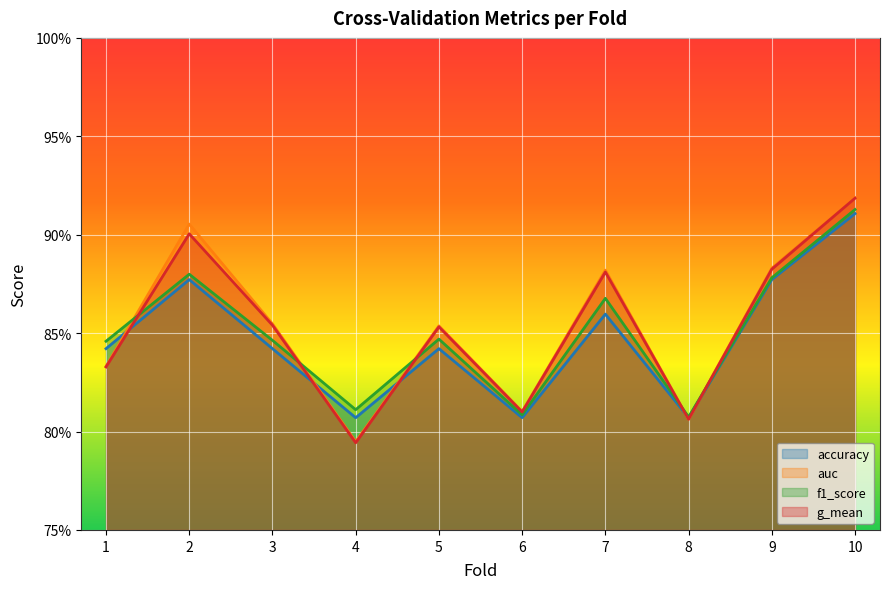

True or false: accuracy and f1_score intersect in this chart.

False